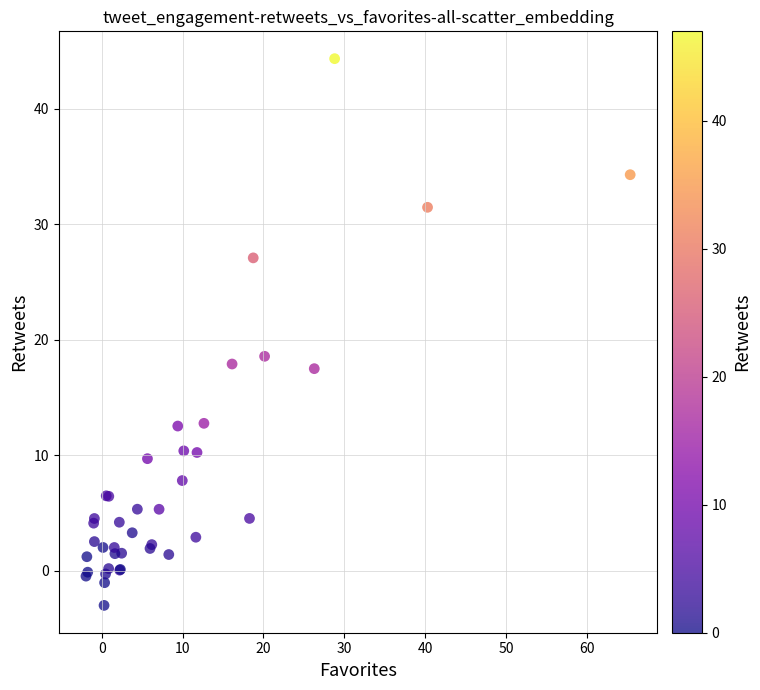

What Y value in the scatter plot is closest to 20?

18.6